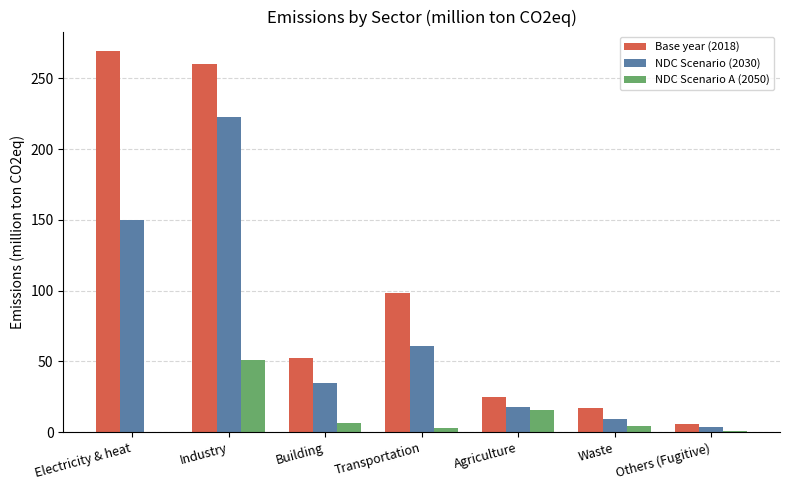

Which series has the largest total across all categories?

Base year (2018)